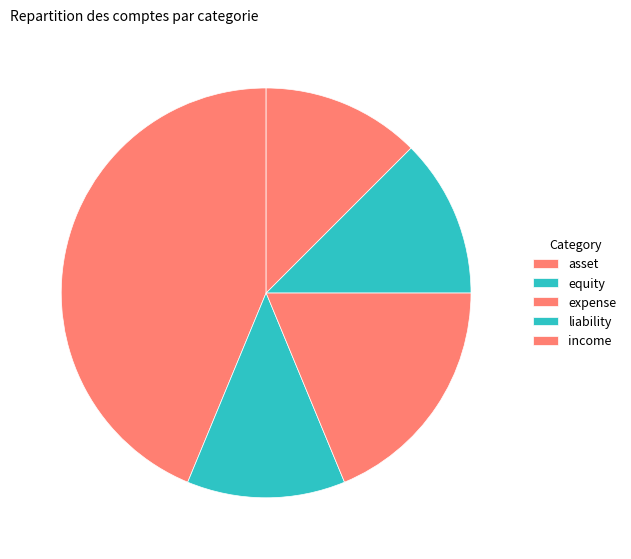

How many slices are in this pie chart?

5